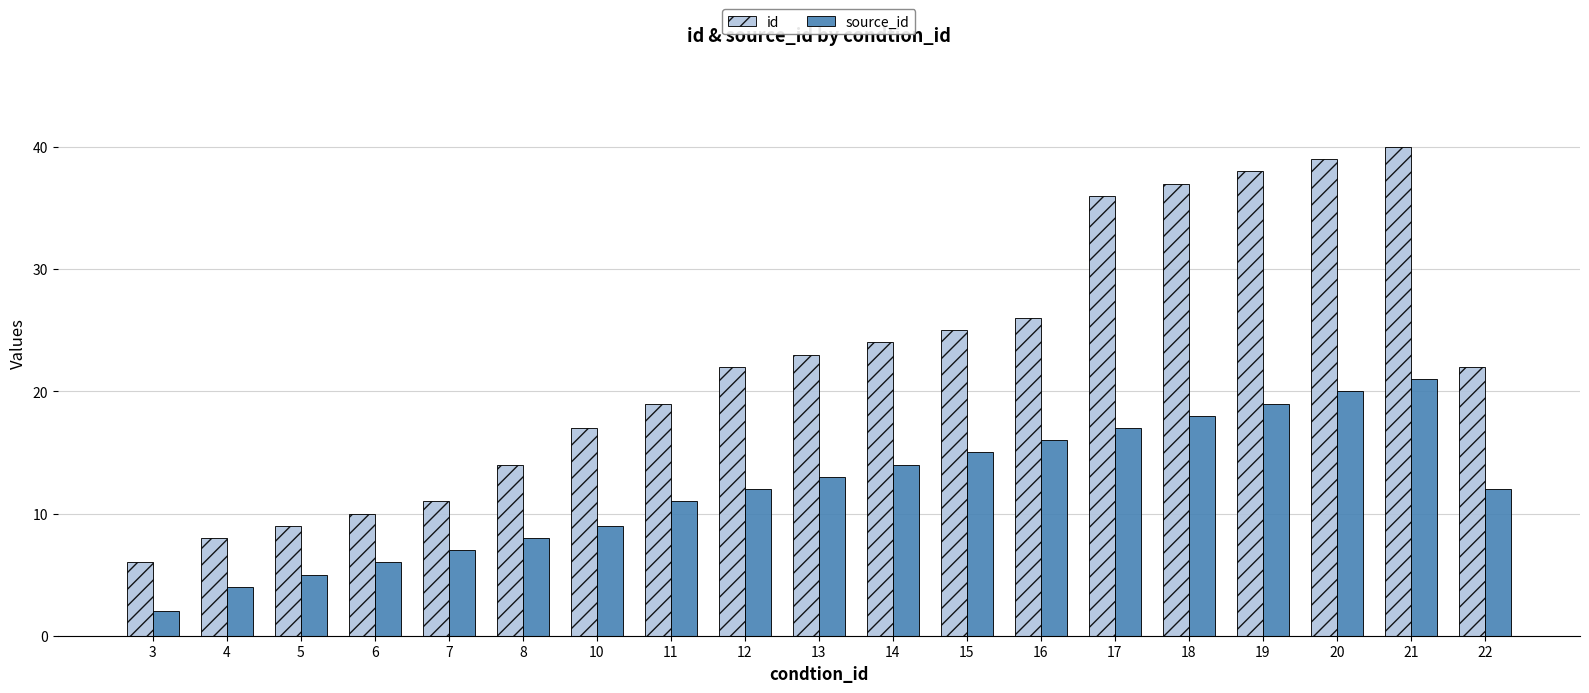

What is the sum of all id values?

426